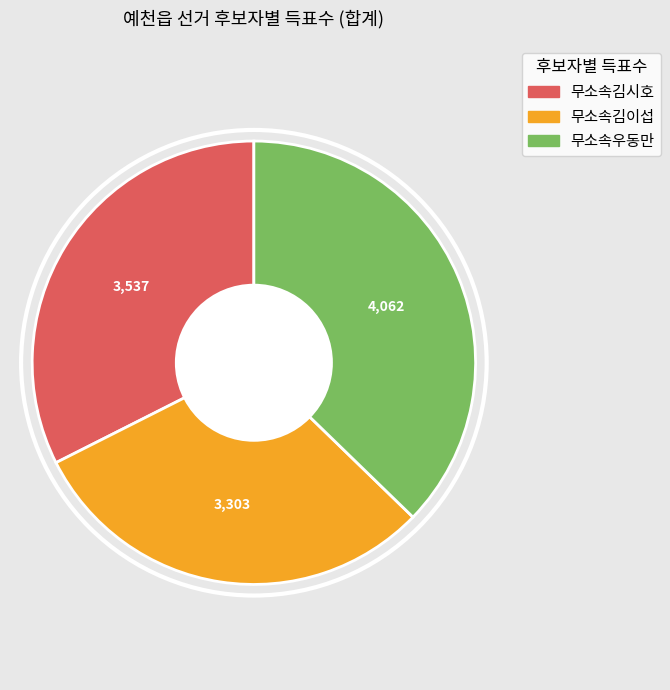

Is there any slice that represents more than half of the pie?

No